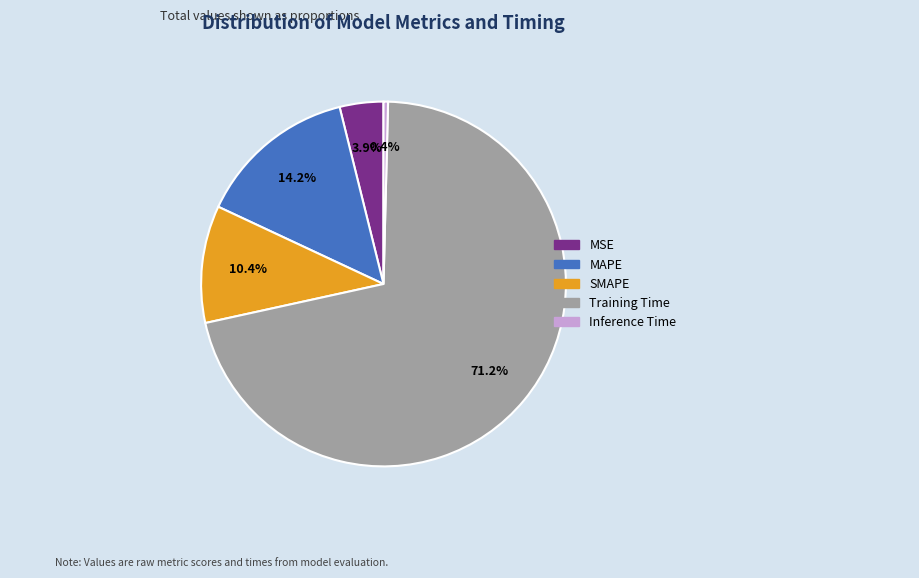

Which has a higher value, MSE or Training Time?

Training Time